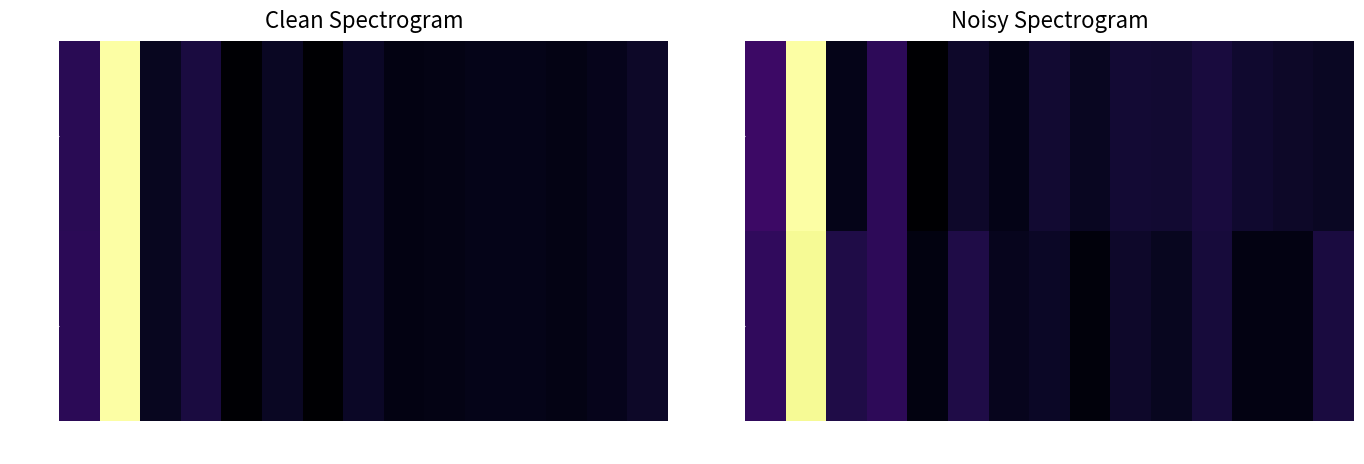

Is it true that SPEA2 equals 6.6 at str0?

True